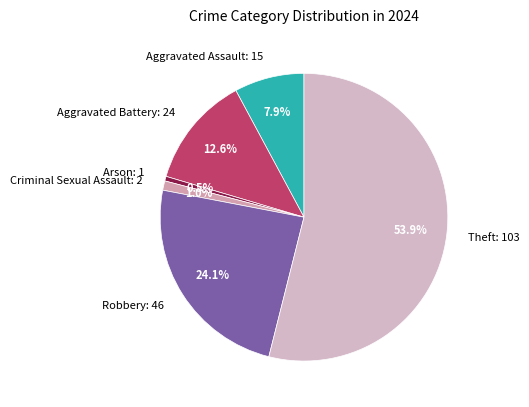

Does any single category account for the majority?

Yes